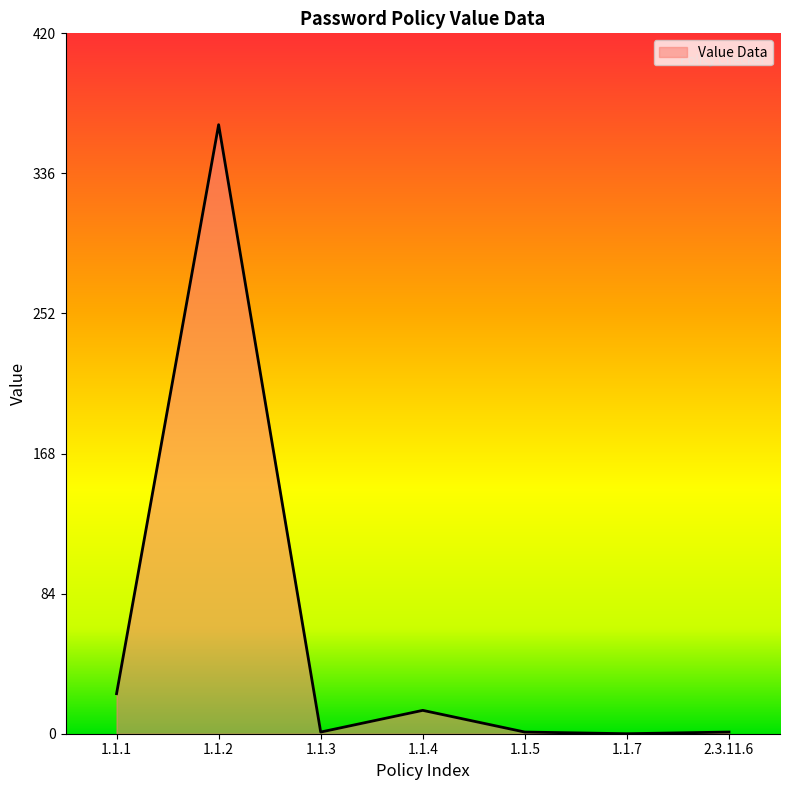

At which label is the value closest to 182?

1.1.1